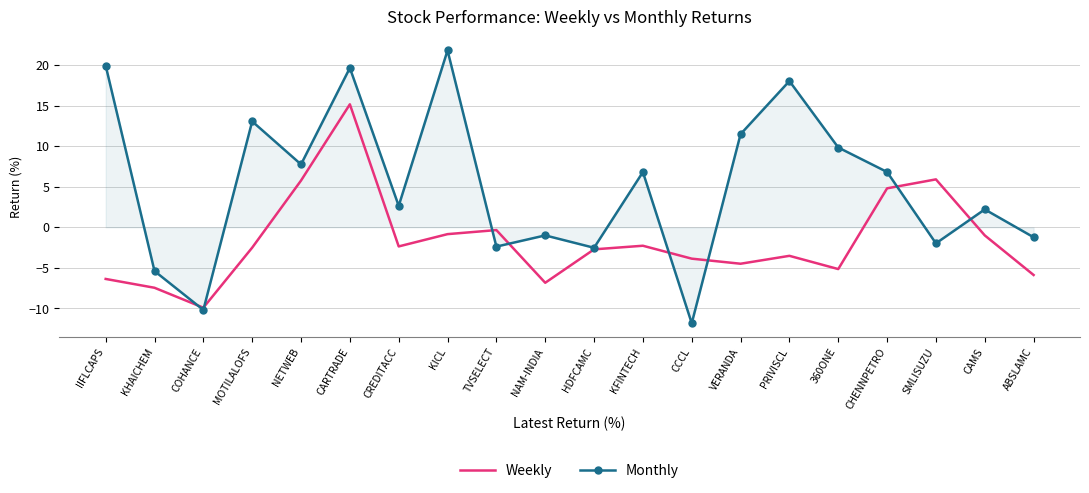

List the series in order of their overall mean, lowest first.

Weekly, Monthly